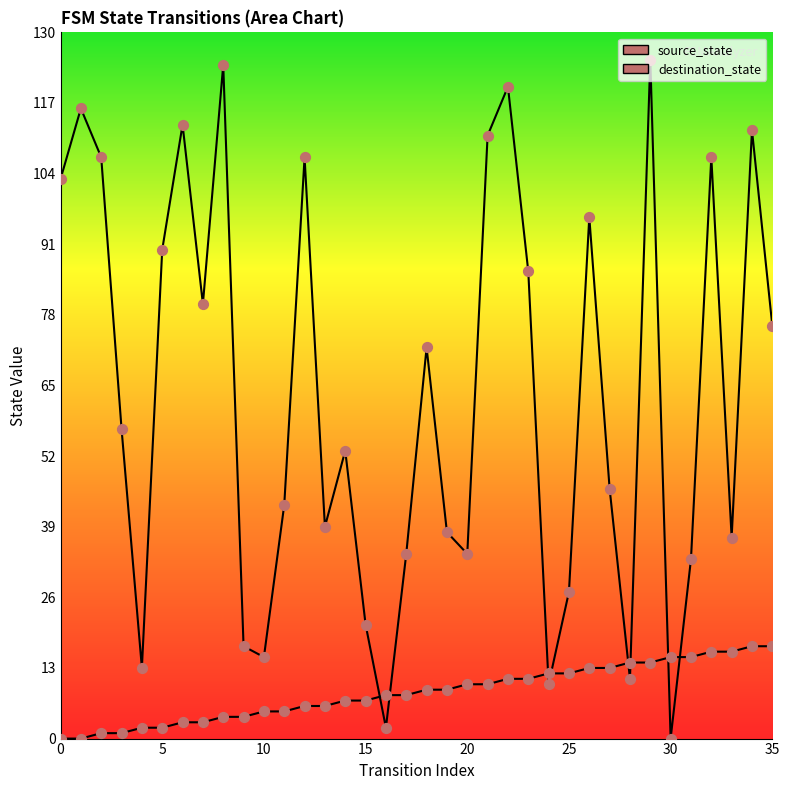

Which series has the widest spread of Y values?

destination_state